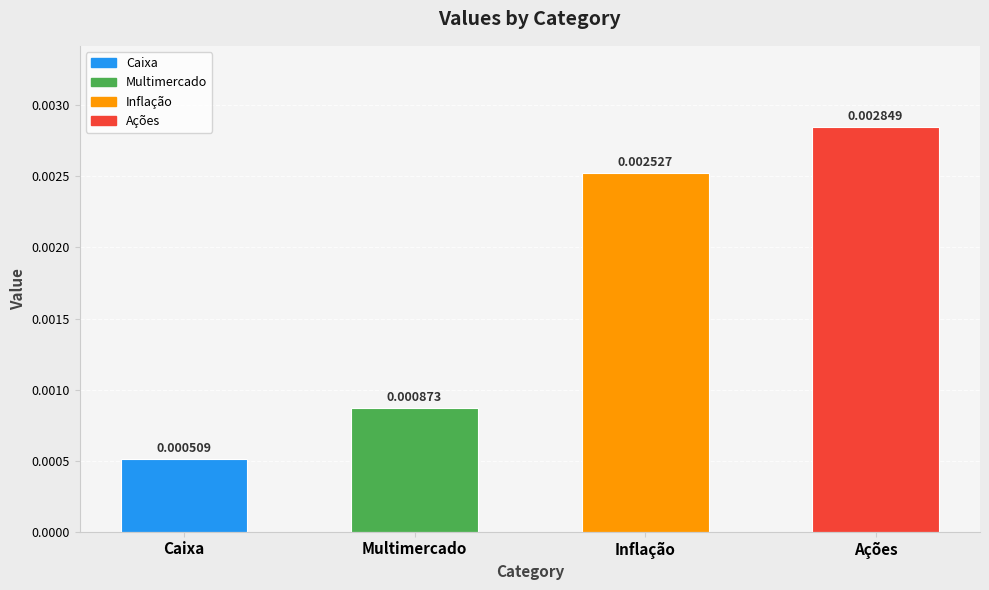

List the labels in order of value, largest first.

Ações, Inflação, Multimercado, Caixa